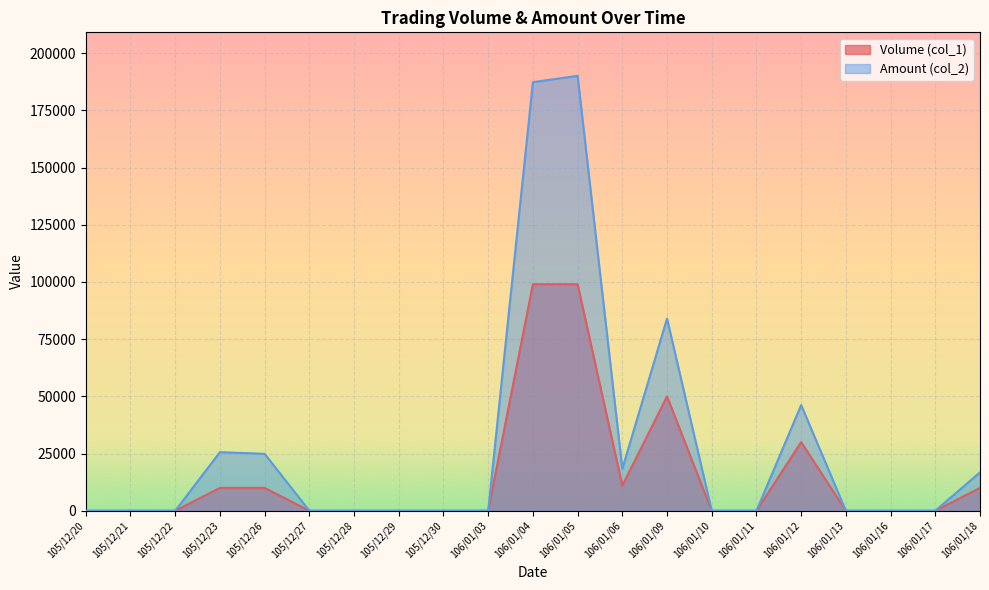

What is the total value across all series at 106/01/12?

76200